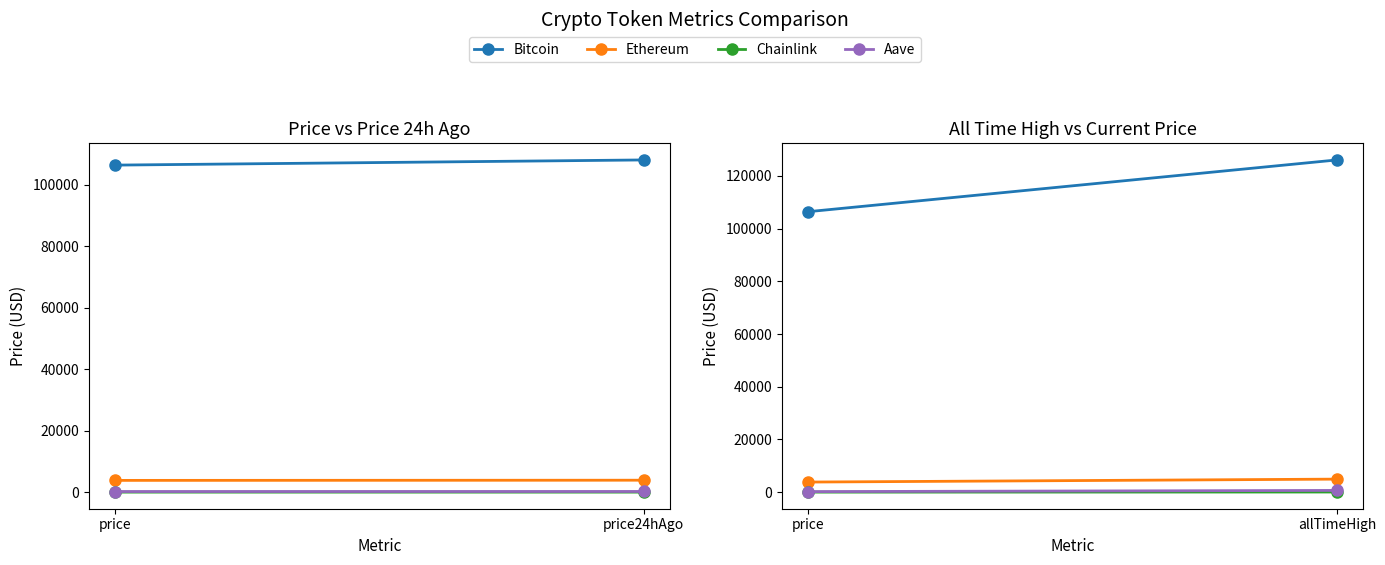

What is the sum of the Chainlink values at price and allTimeHigh?

69.3